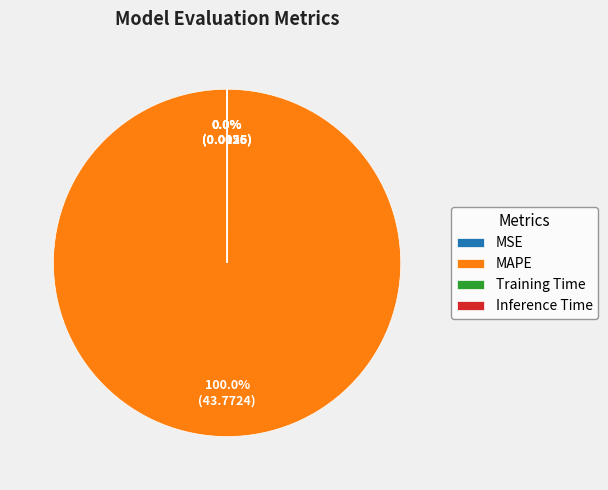

Which category has the biggest portion of the pie?

MAPE